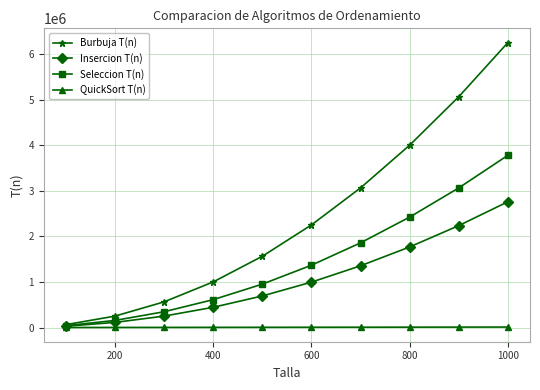

What is the value of the Seleccion T(n) point at the 2nd from the left?

155637.0